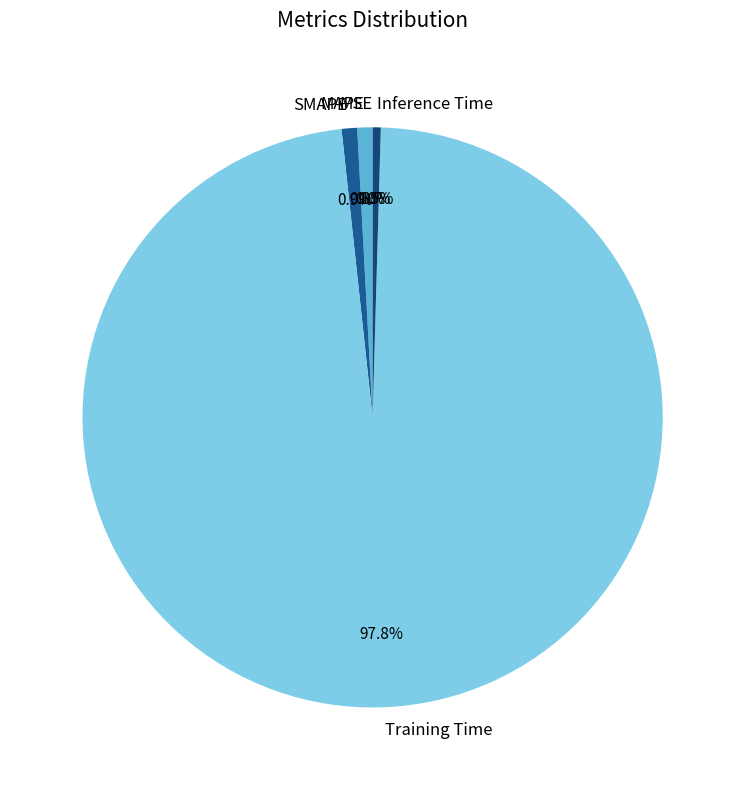

True or false: Training Time accounts for 86% of the total.

False